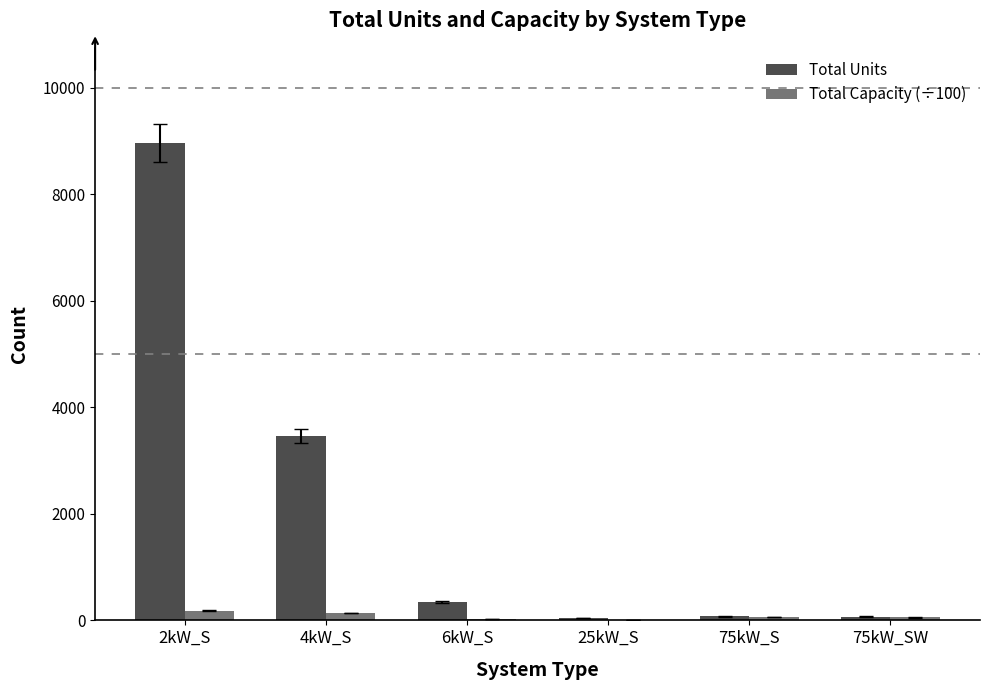

Which series has the widest spread of values?

Total Units